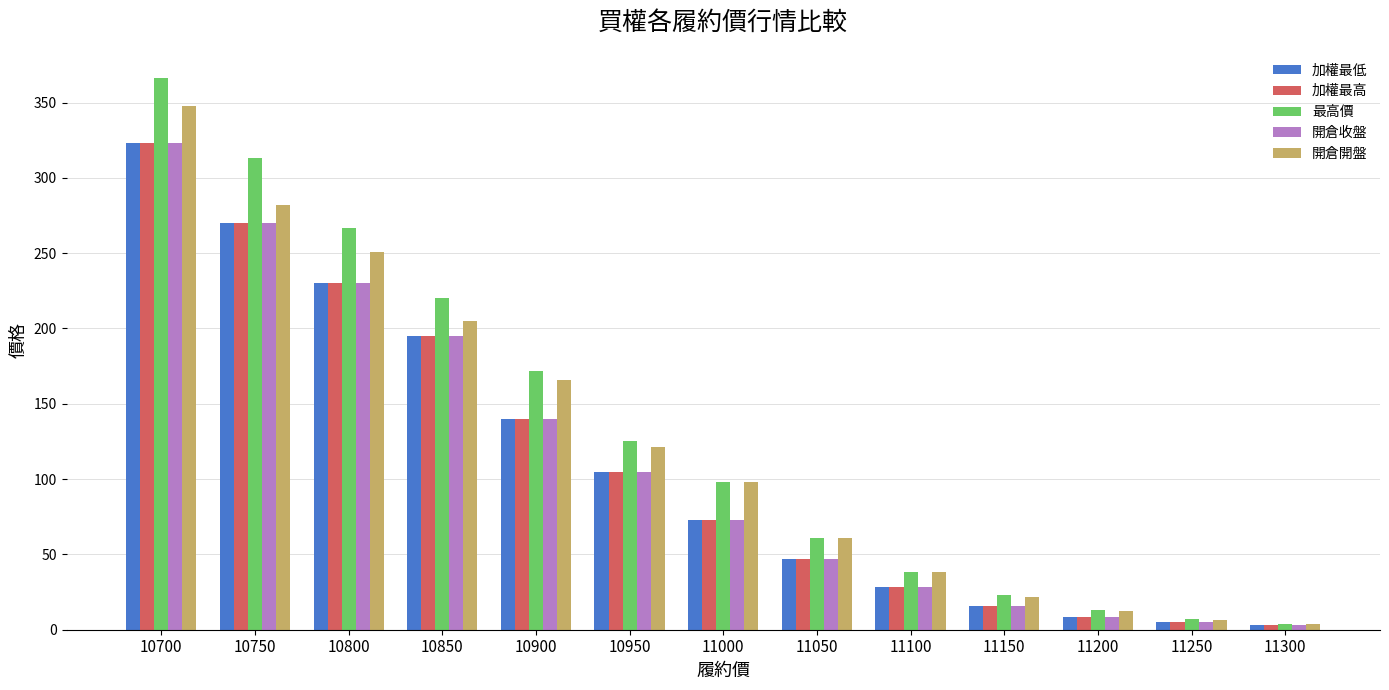

Is the value of 加權最低 at 11250 greater than the value of 加權最高 at 11000?

No